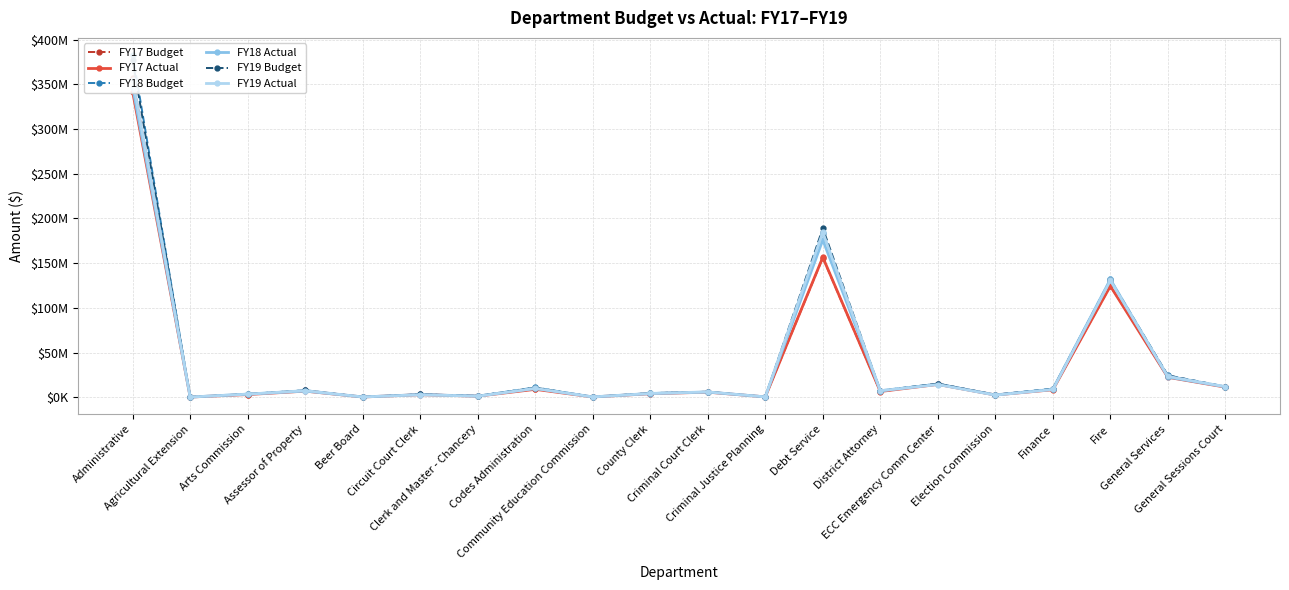

What is the difference between the FY19 Actual values at Administrative and Criminal Court Clerk?

349222515.6